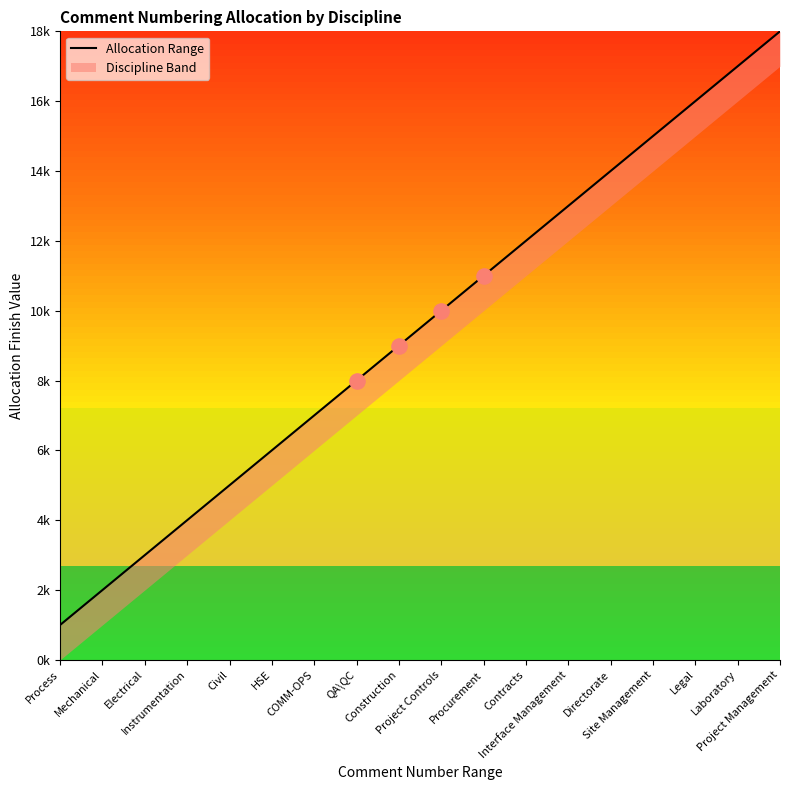

What is the ratio of the value at Project Controls to the value at Contracts?

0.8